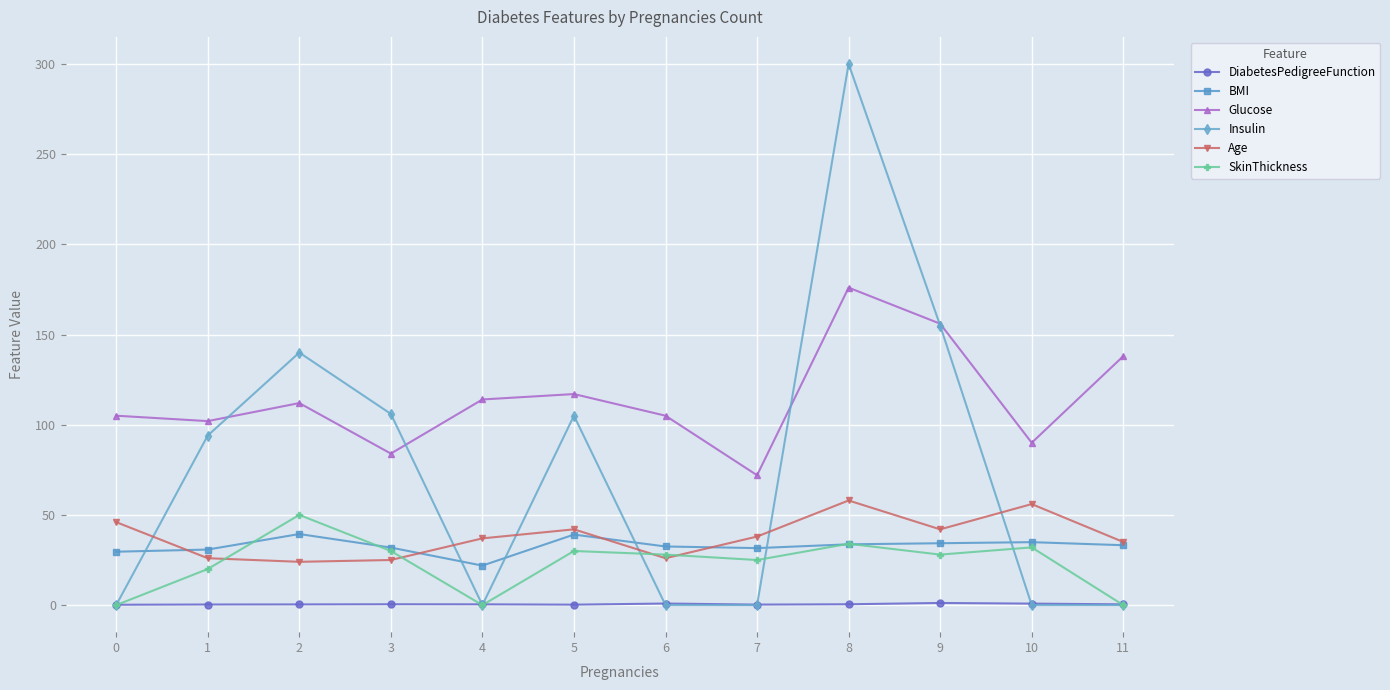

Is it true that Insulin equals 197.2 at 2?

False